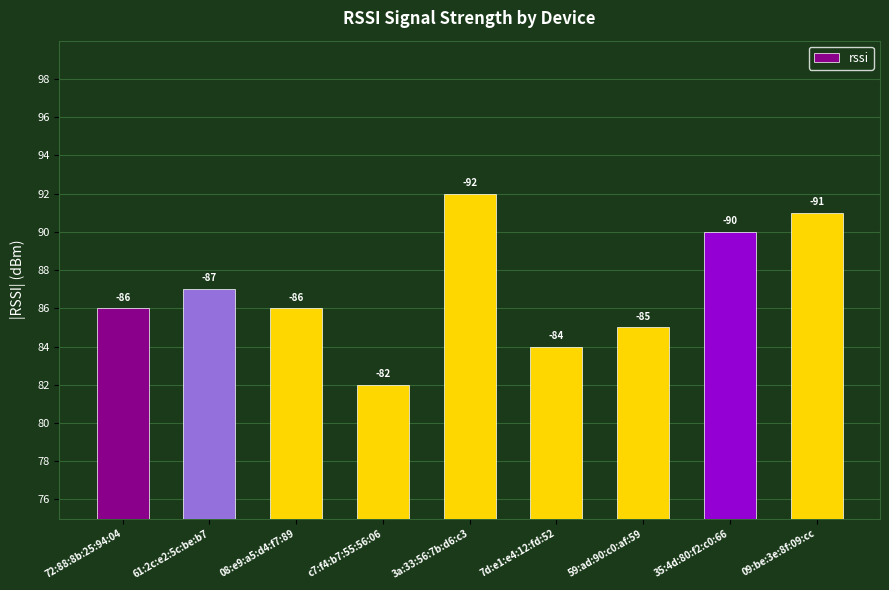

How many bars are there in total?

9